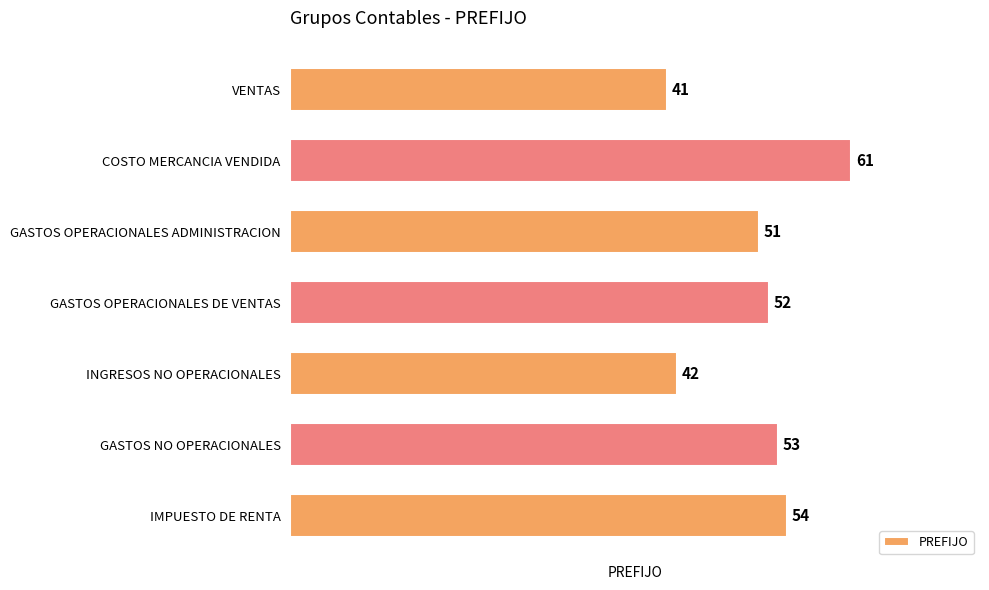

Rank the categories by value from lowest to highest.

VENTAS, INGRESOS NO OPERACIONALES, GASTOS OPERACIONALES ADMINISTRACION, GASTOS OPERACIONALES DE VENTAS, GASTOS NO OPERACIONALES, IMPUESTO DE RENTA, COSTO MERCANCIA VENDIDA